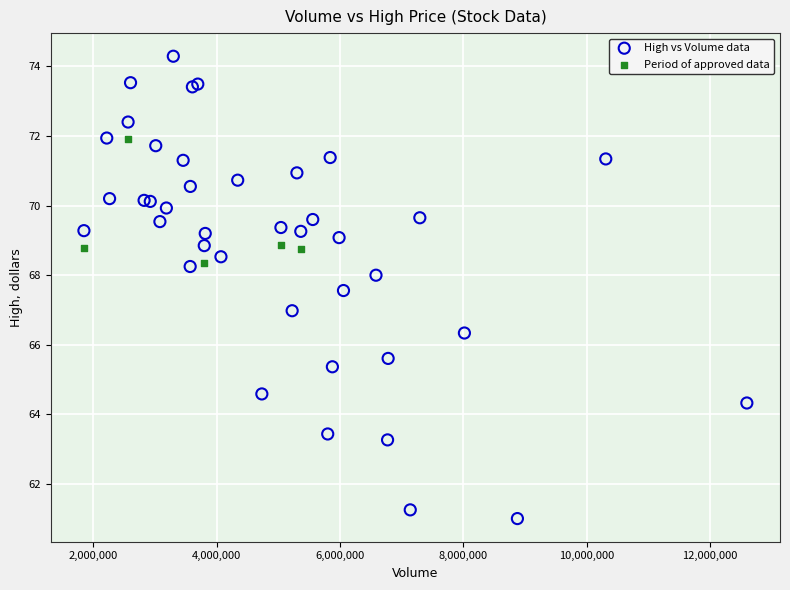

Which series contains the lowest Y value?

High vs Volume data